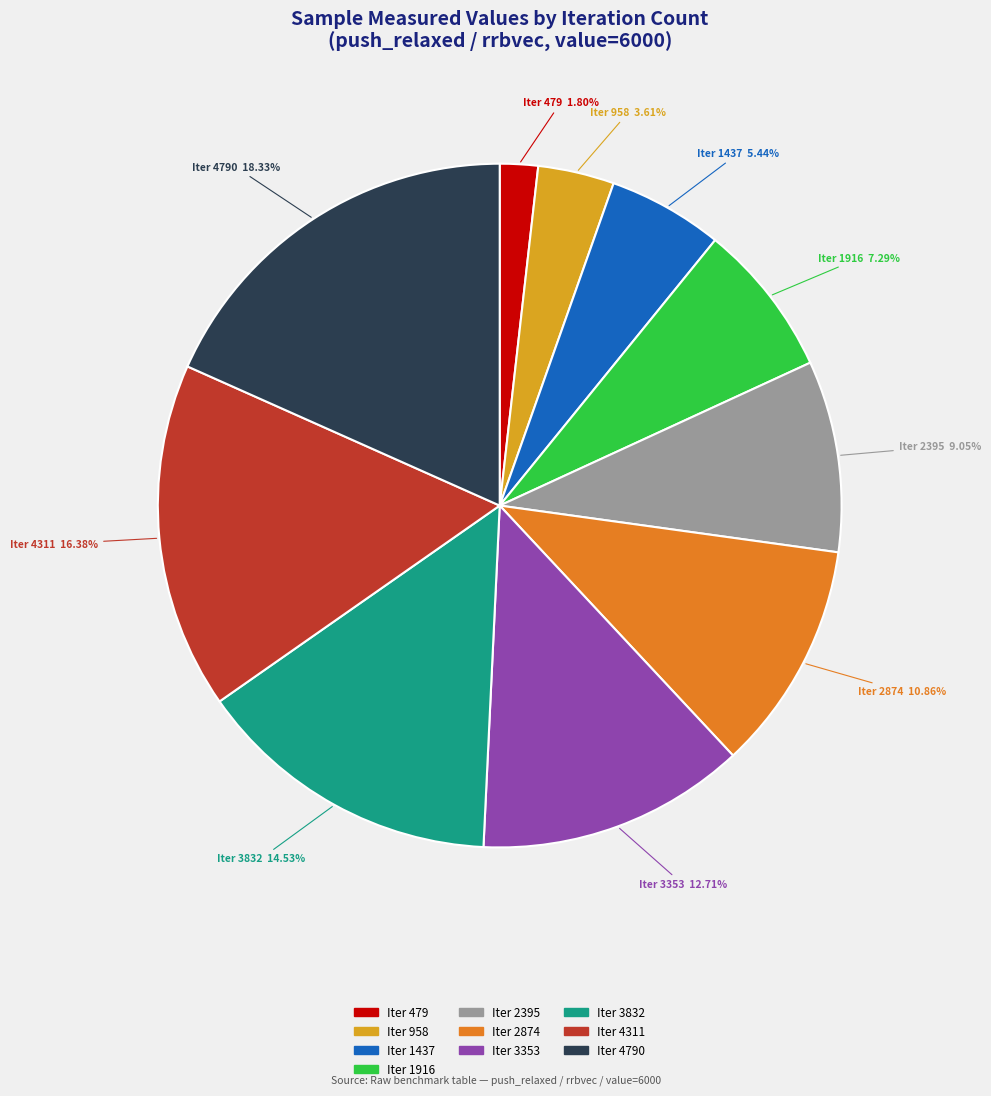

To the nearest percent, what is the difference between the largest and smallest slice percentages?

17%